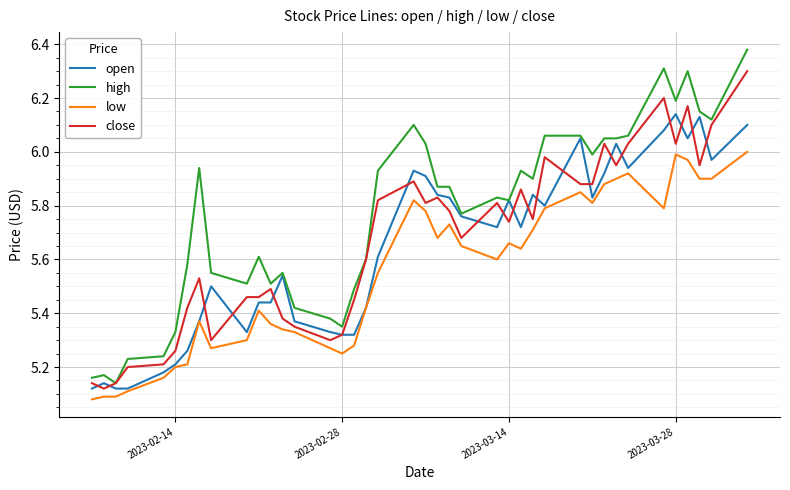

List the series in order of their peak value, lowest first.

low, open, close, high